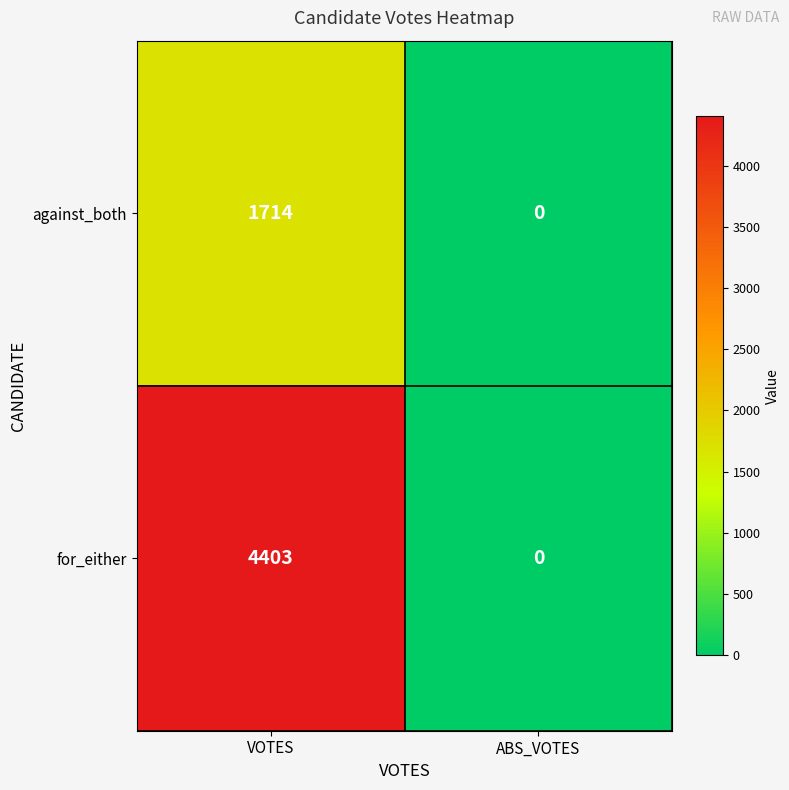

Which category has the highest value across all series?

VOTES